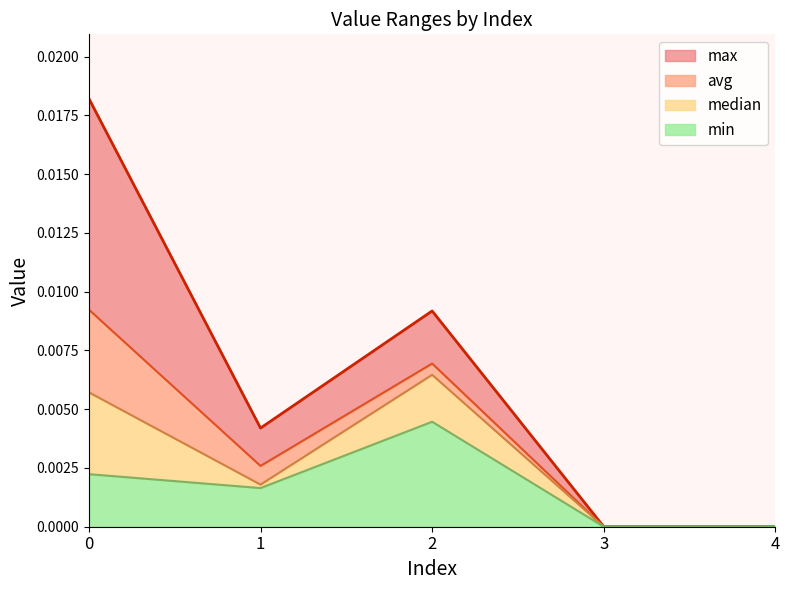

How many min values are between 0 and 1?

5